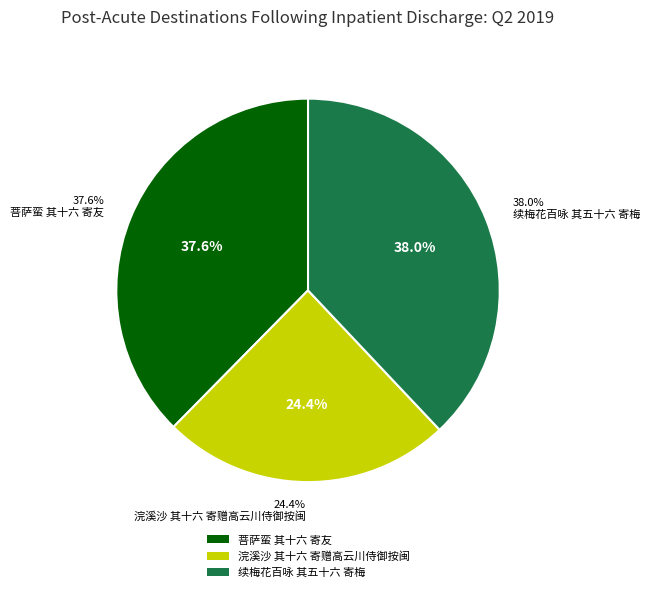

Which slice is the smallest?

浣溪沙 其十六 寄赠高云川侍御按闽